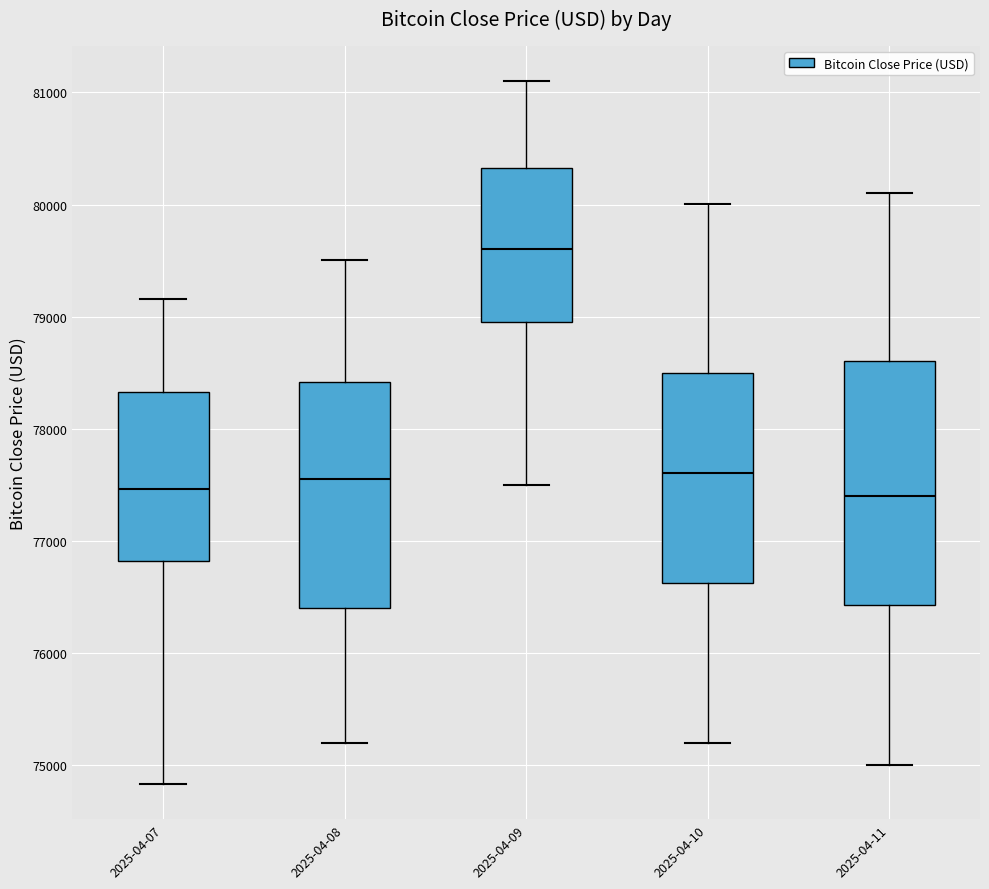

Which box is the tallest, from its lower edge to its upper edge?

2025-04-11